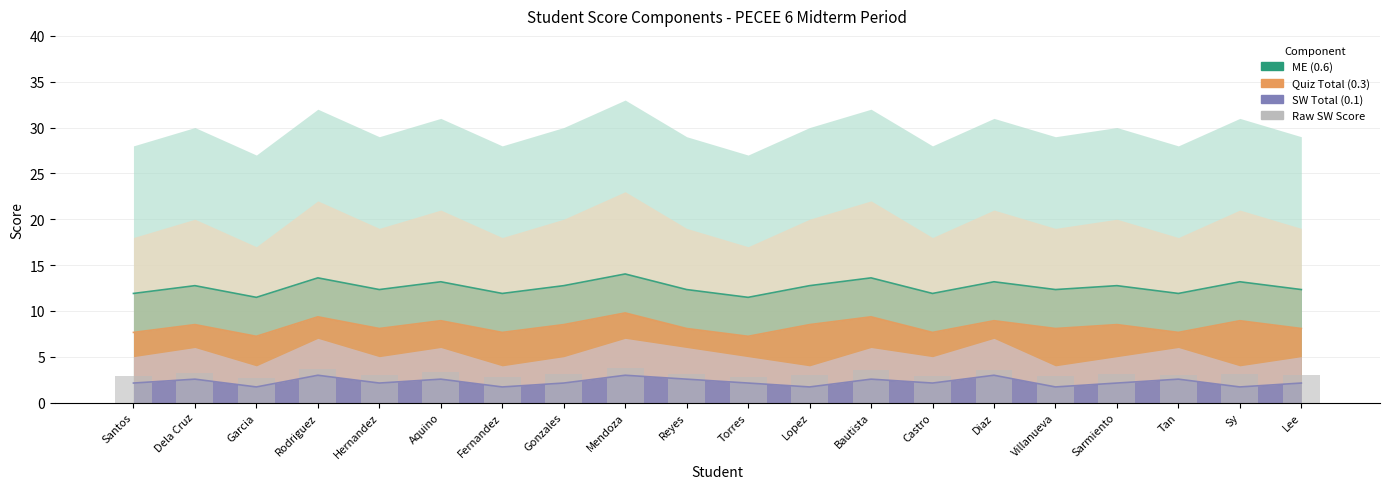

Approximately how many times larger is the value at Dela Cruz compared to Reyes?

1.0